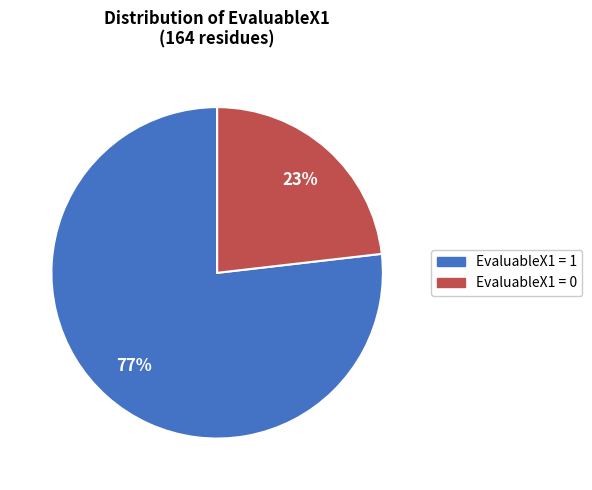

To the nearest percent, what is the average slice percentage?

50%